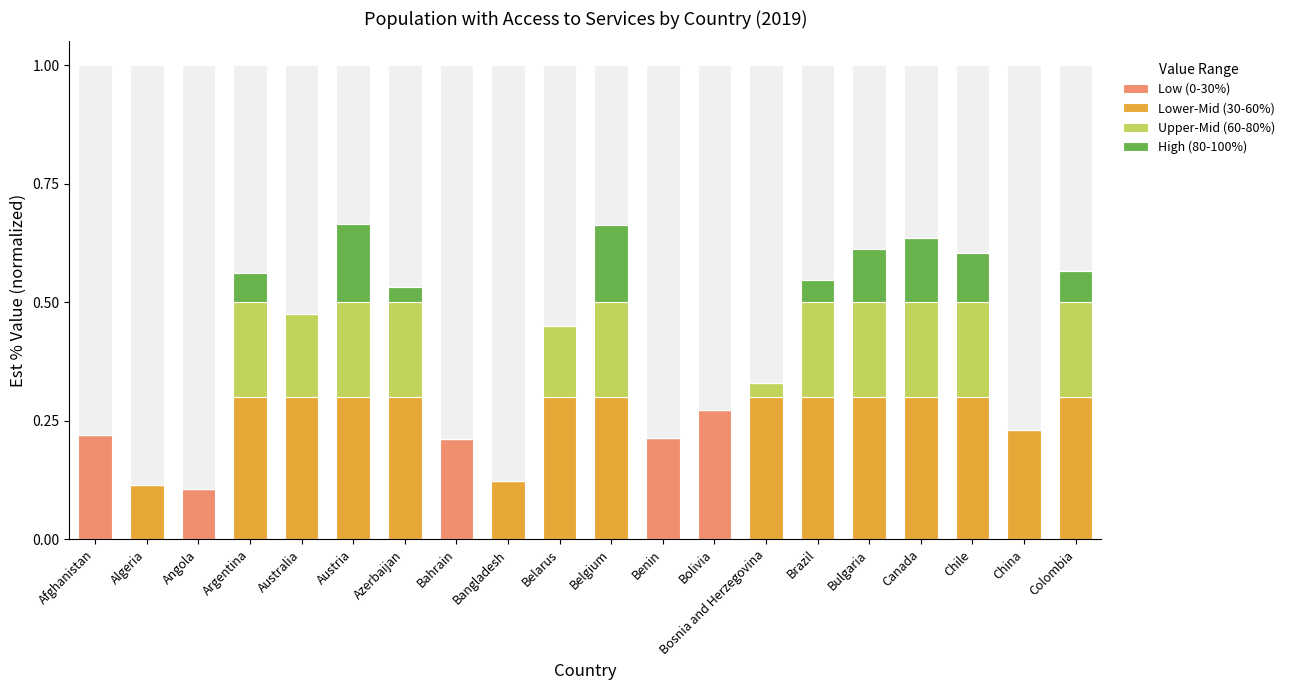

The value of Upper-Mid (60-80%) at Argentina is 0.2. True or false?

True